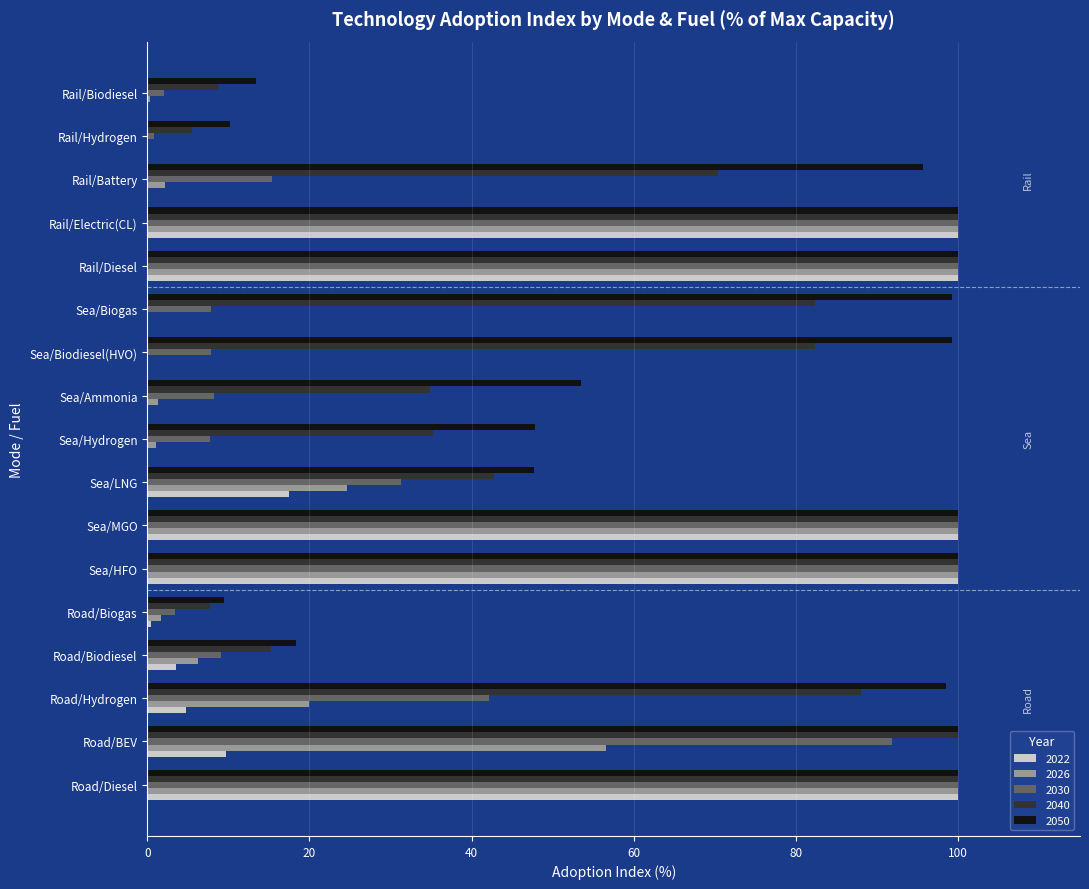

What is the total value across all series at Sea/Biogas?

189.5